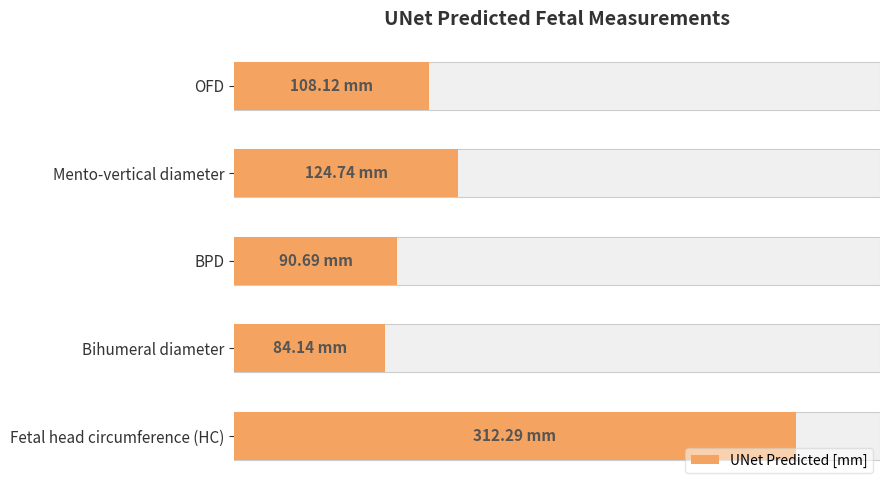

True or false: the data shows 539.4 at 200.

False